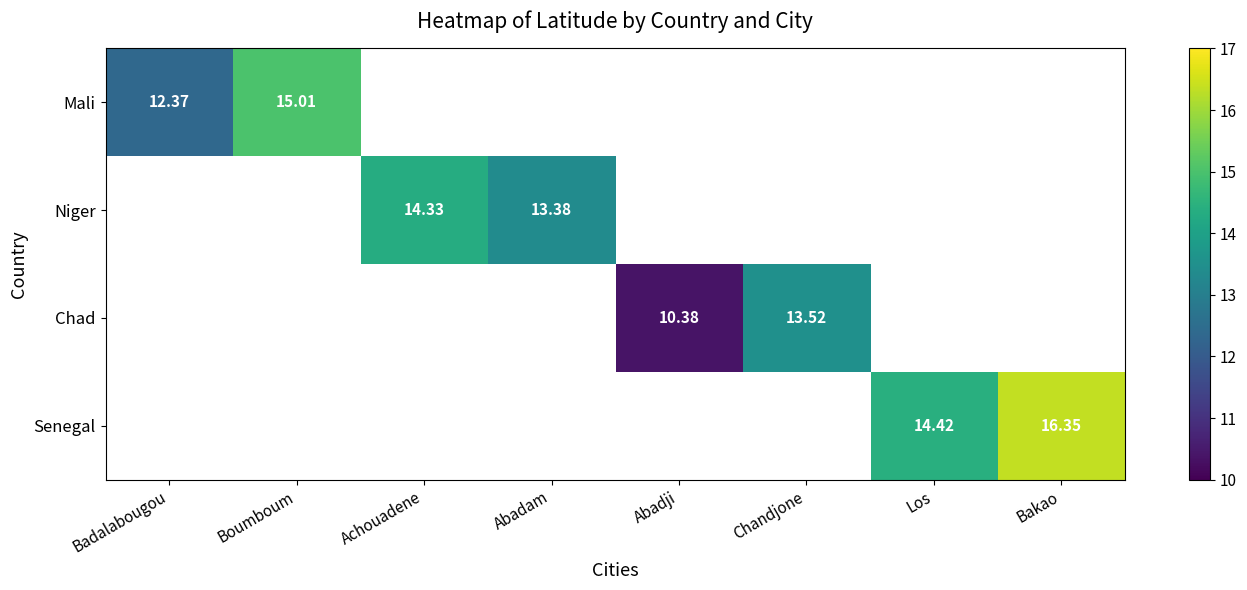

How many distinct data groups are displayed?

4